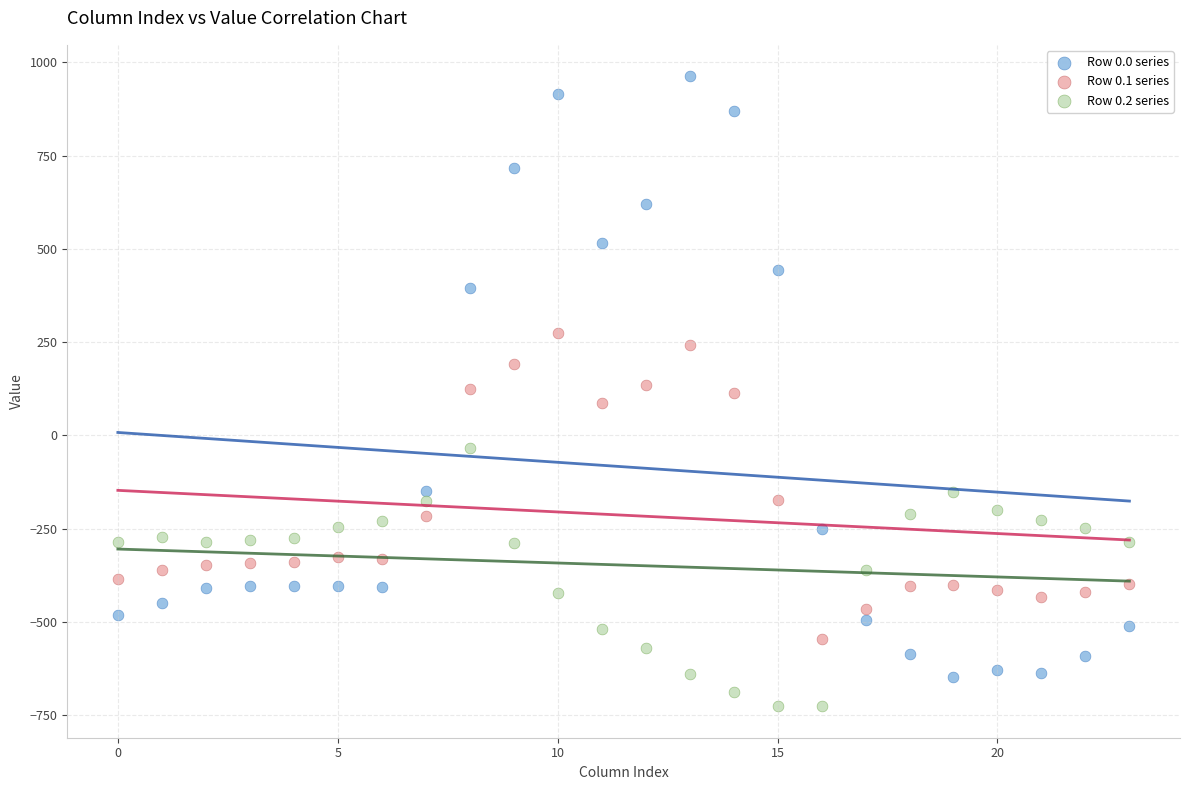

Which series has the widest spread of Y values?

Row 0.0 series